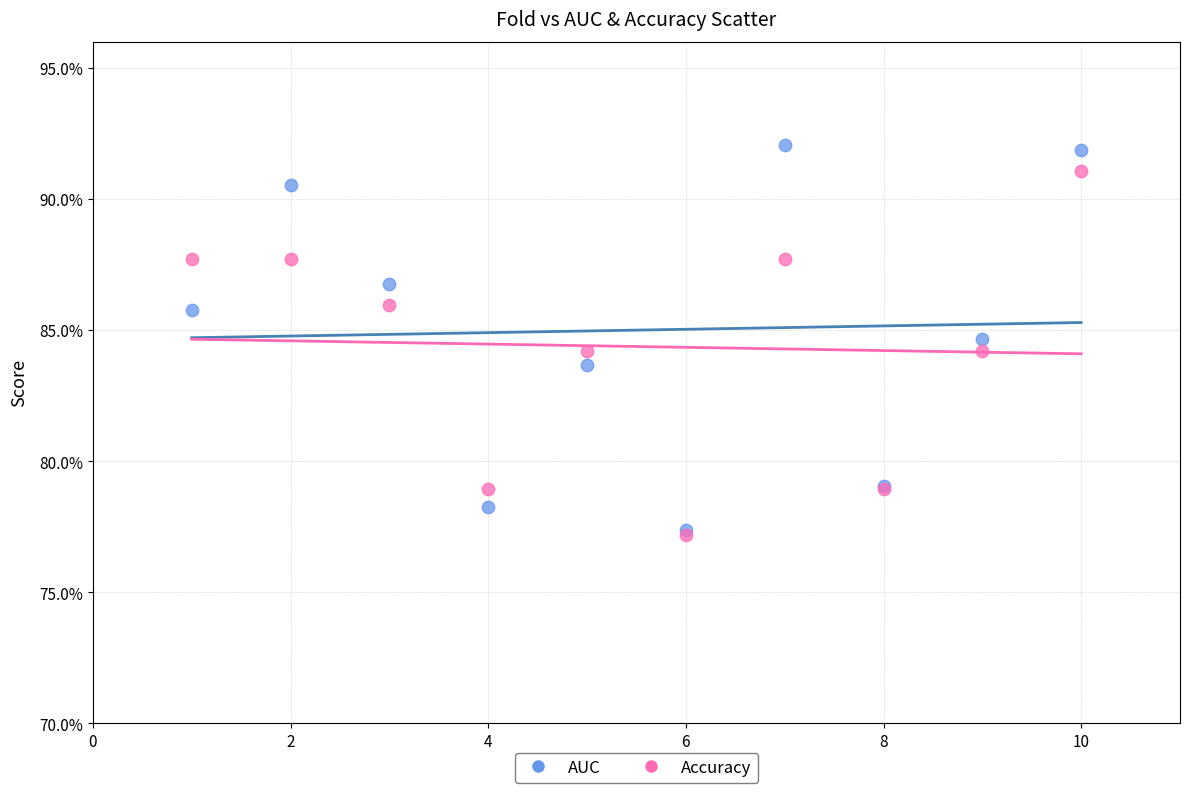

Which series has the widest spread of Y values?

AUC